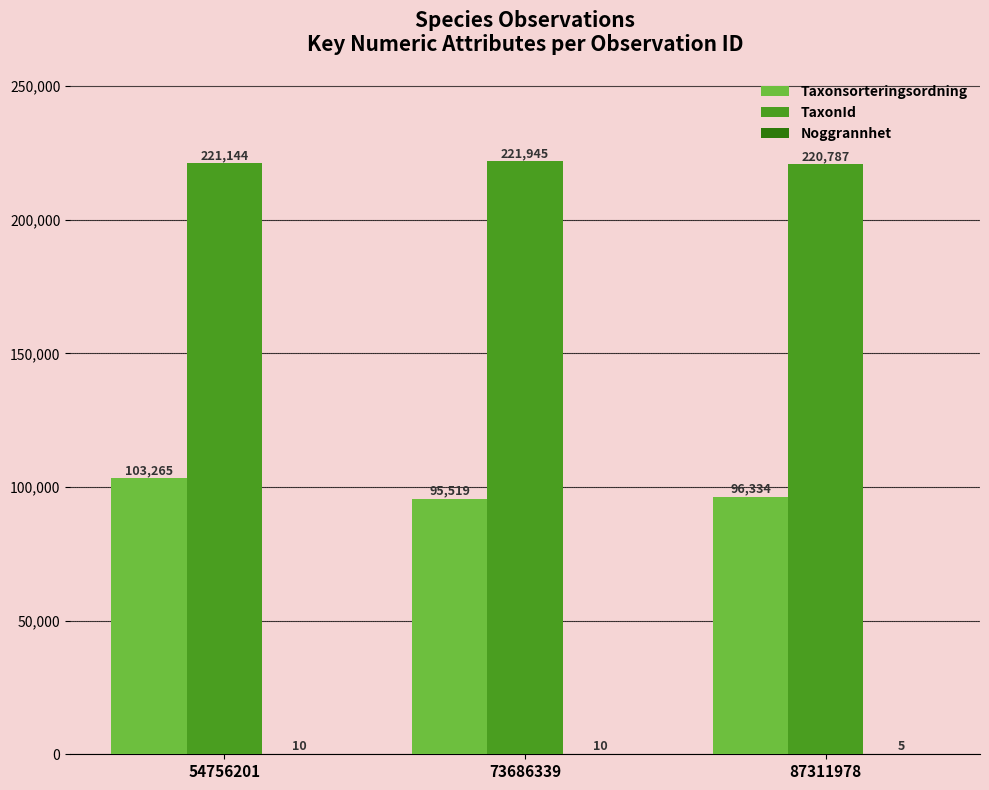

What is the average value of the TaxonId series?

221292